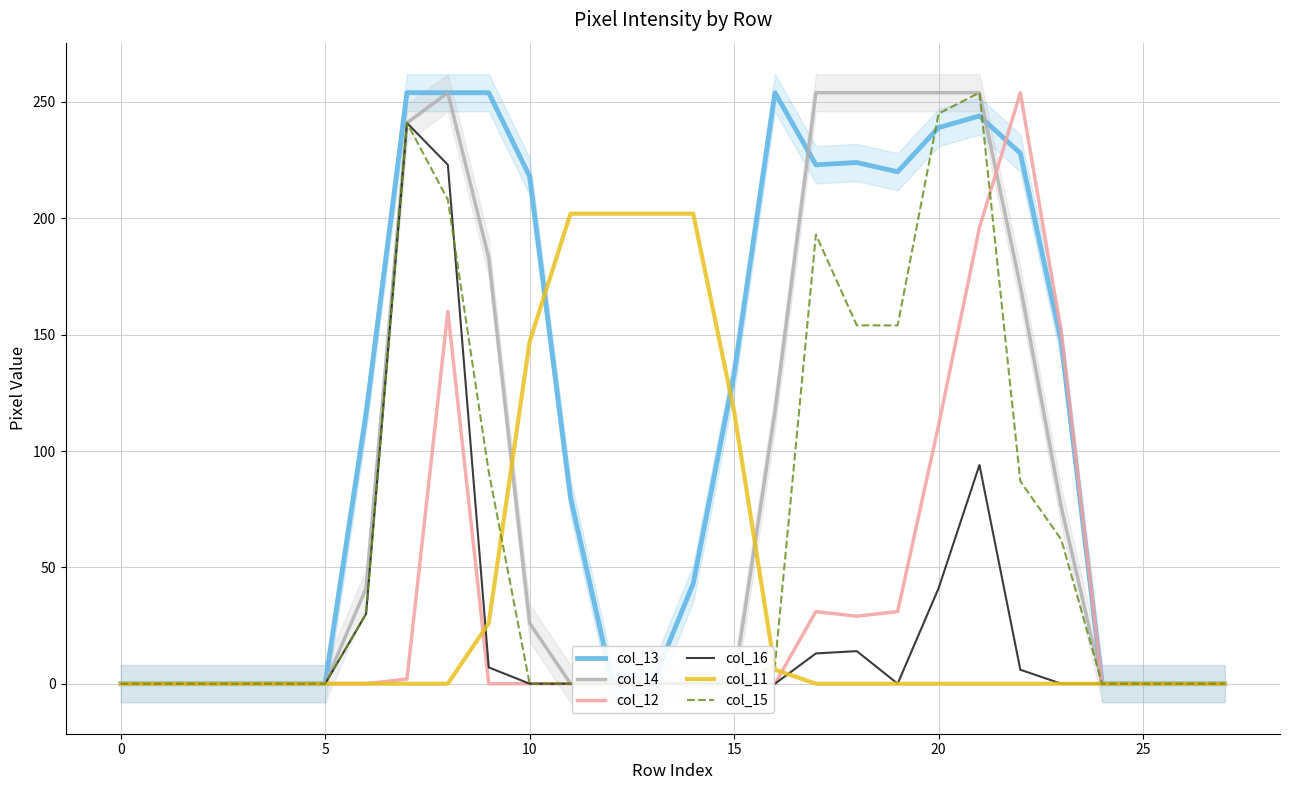

Which series has the widest spread of values?

col_13